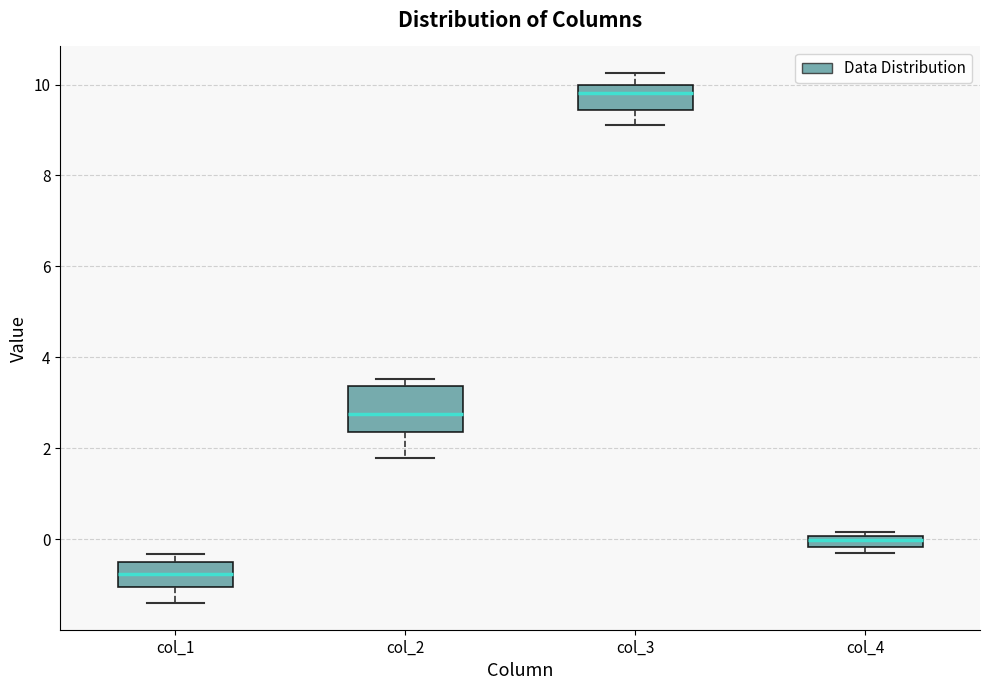

Comparing the boxes themselves (not the whiskers), which one is the tallest?

col_2